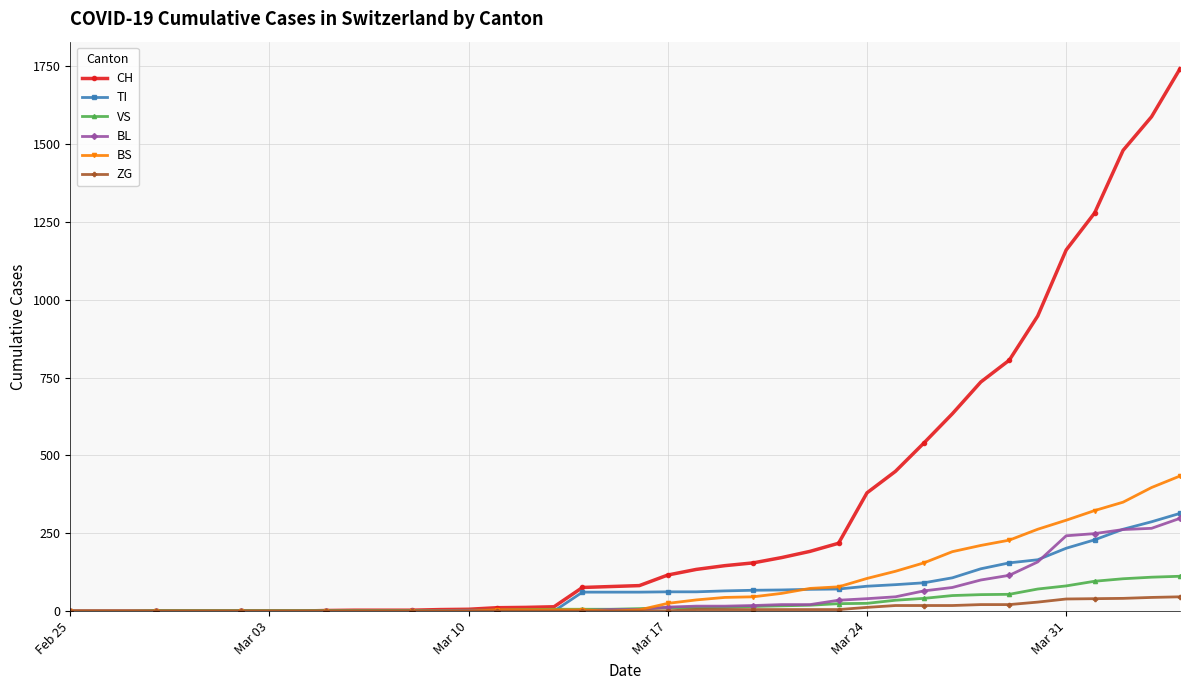

What is the maximum value for TI?

314